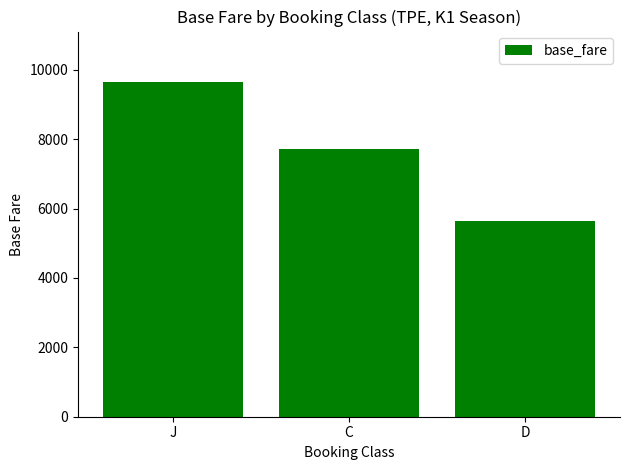

Reading right to left, what are all the values shown in this chart?

D=5630	C=7720	J=9655